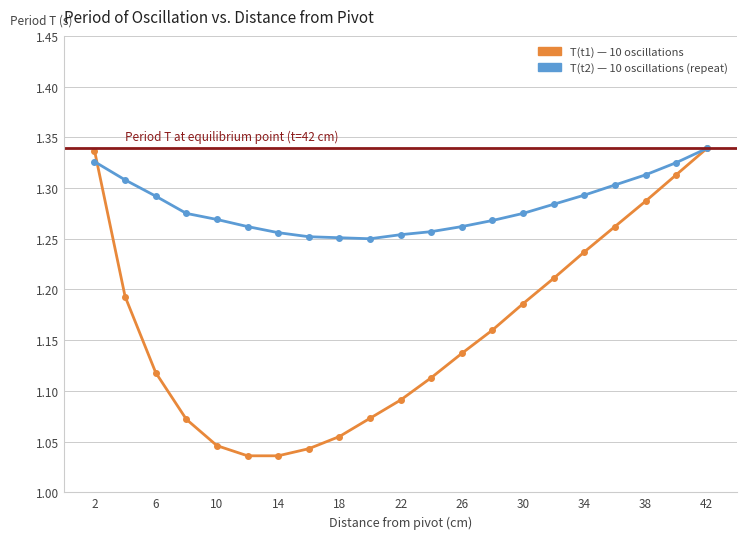

Is this an area chart (filled region under the line)?

No